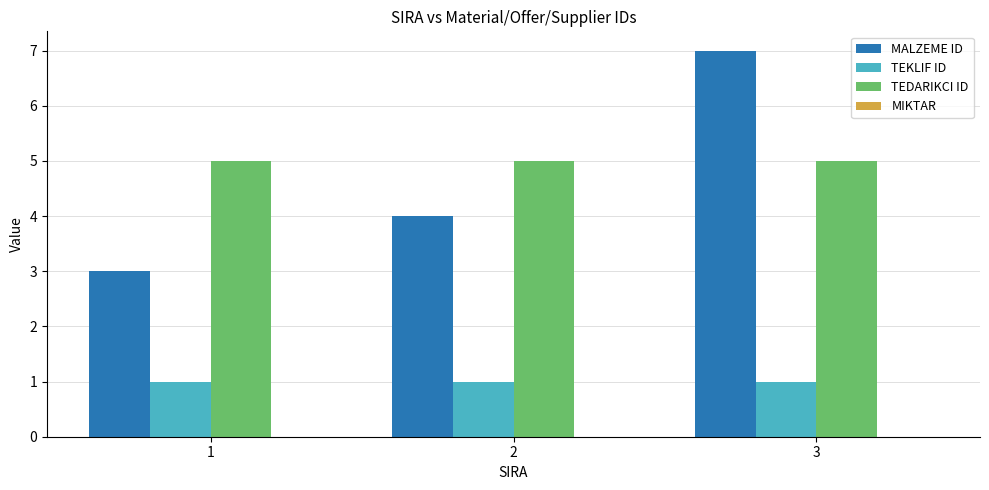

The TEKLIF ID series shows 2 at 2. True or false?

False